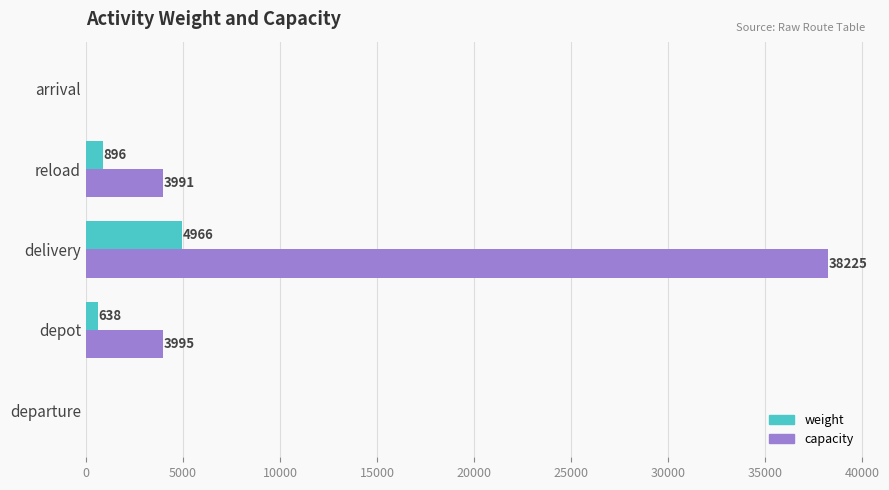

Count the number of data series in this chart.

2